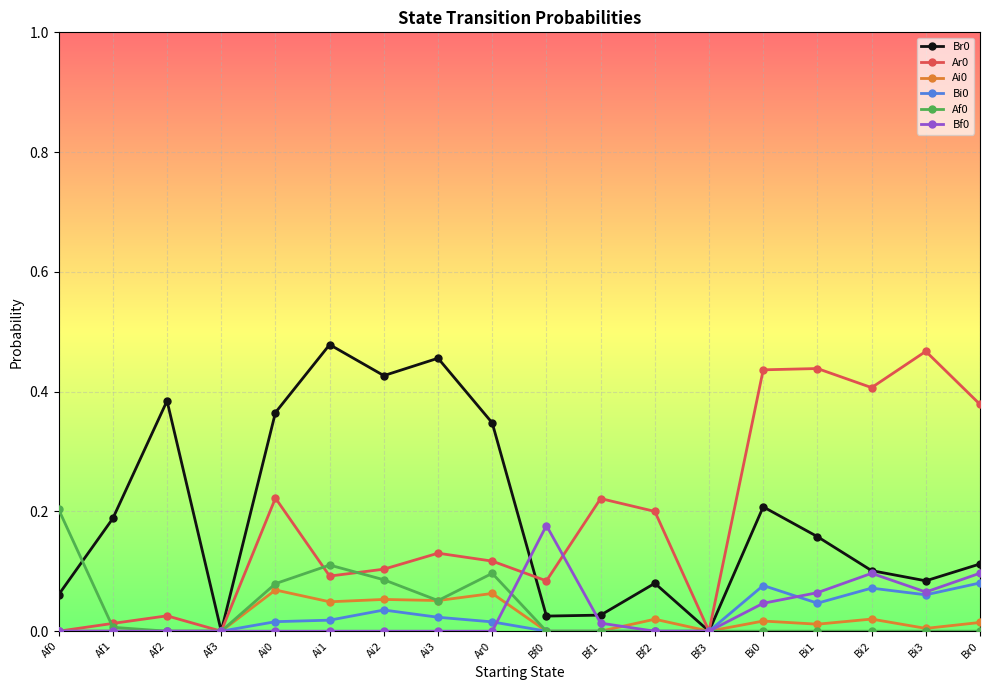

What position from the left is Bf3?

13